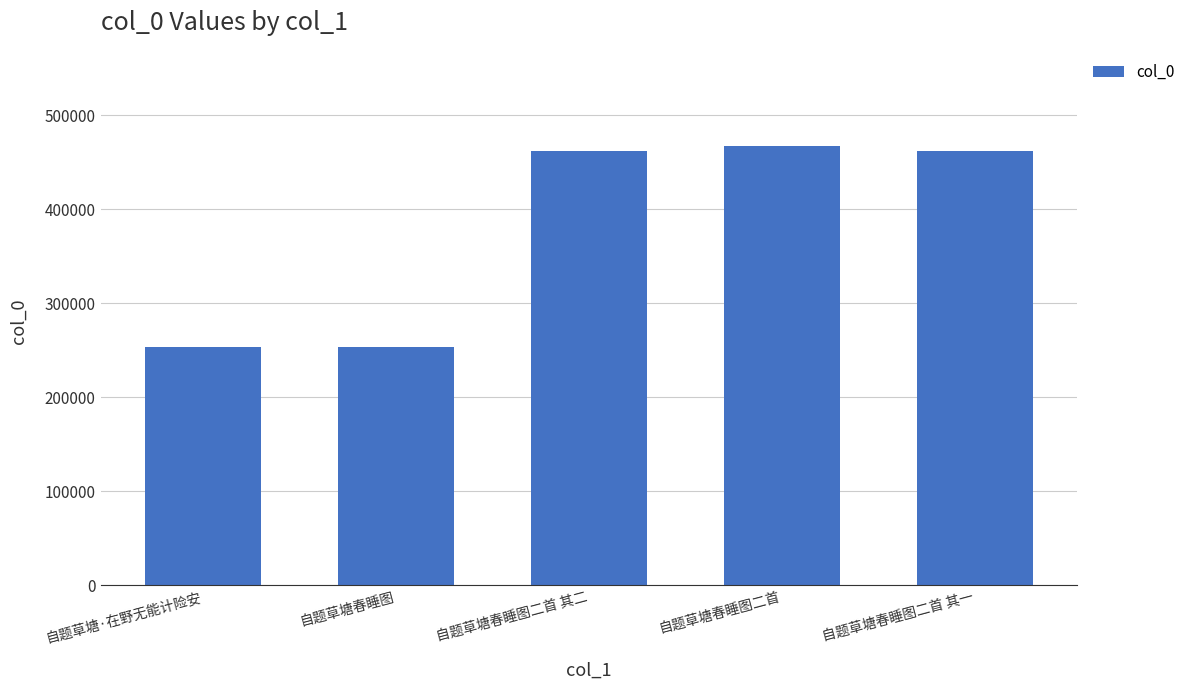

What is the minimum value shown in the chart?

253539